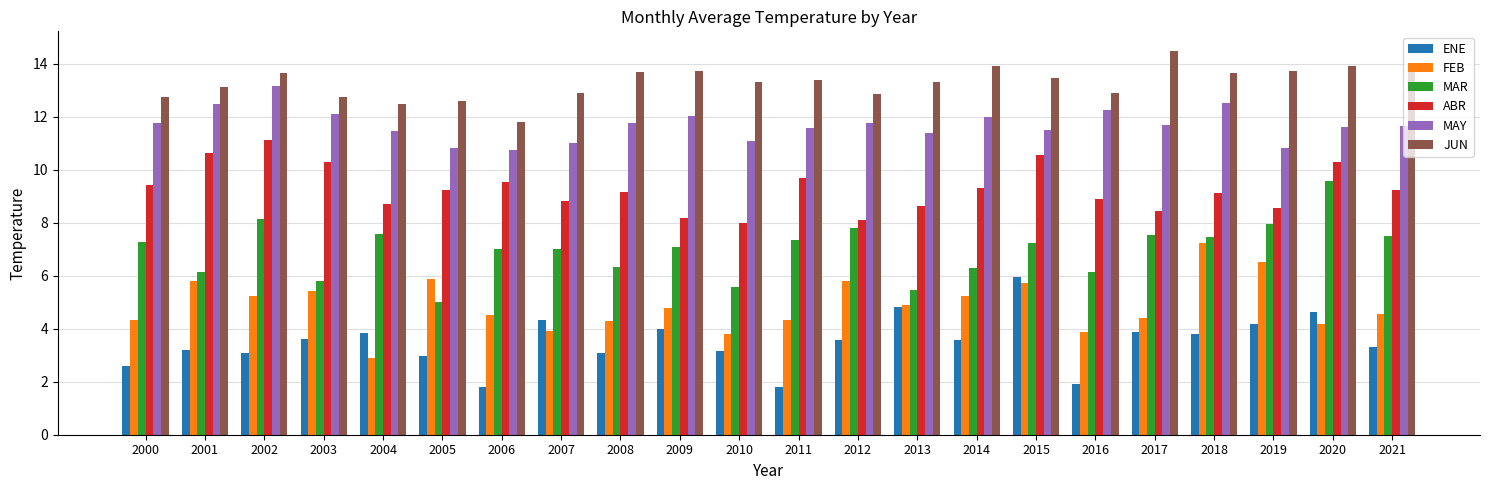

Which series has the largest range (max minus min)?

MAR